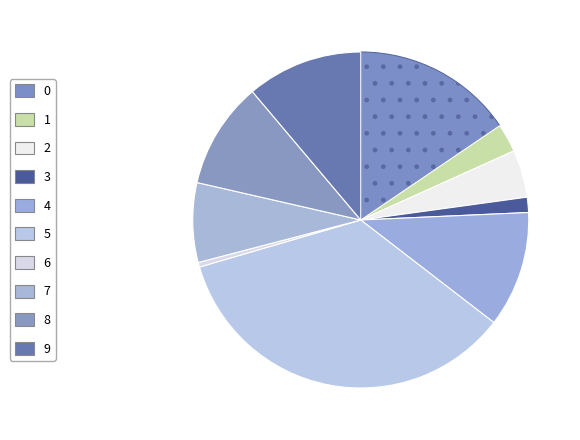

To the nearest percent, what is the difference between the largest and smallest slice percentages?

35%